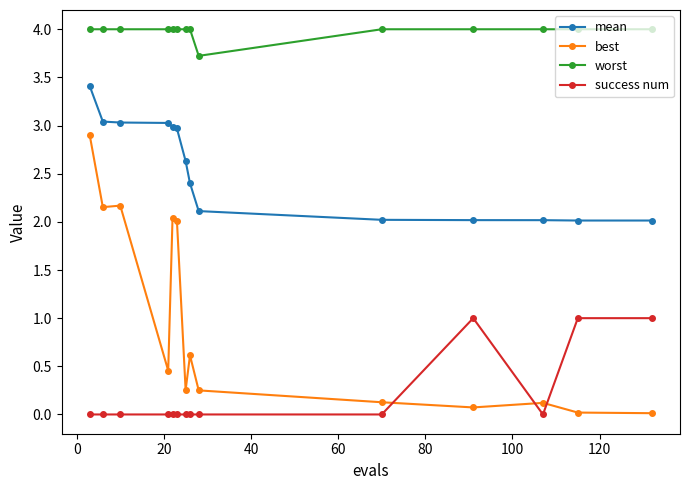

What are all the series names shown in the legend?

mean, best, worst, success num